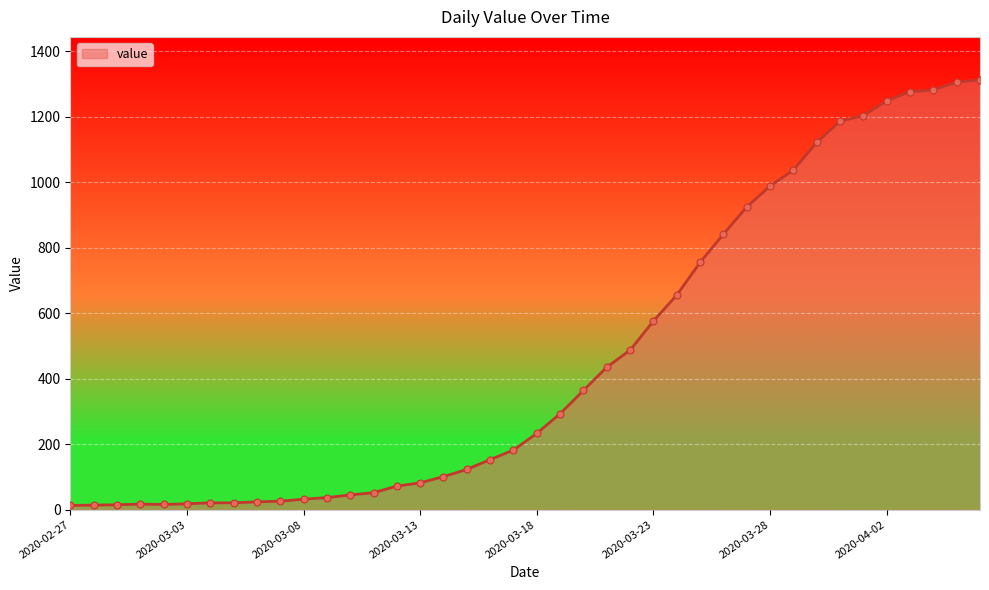

What is the greatest value displayed?

1312